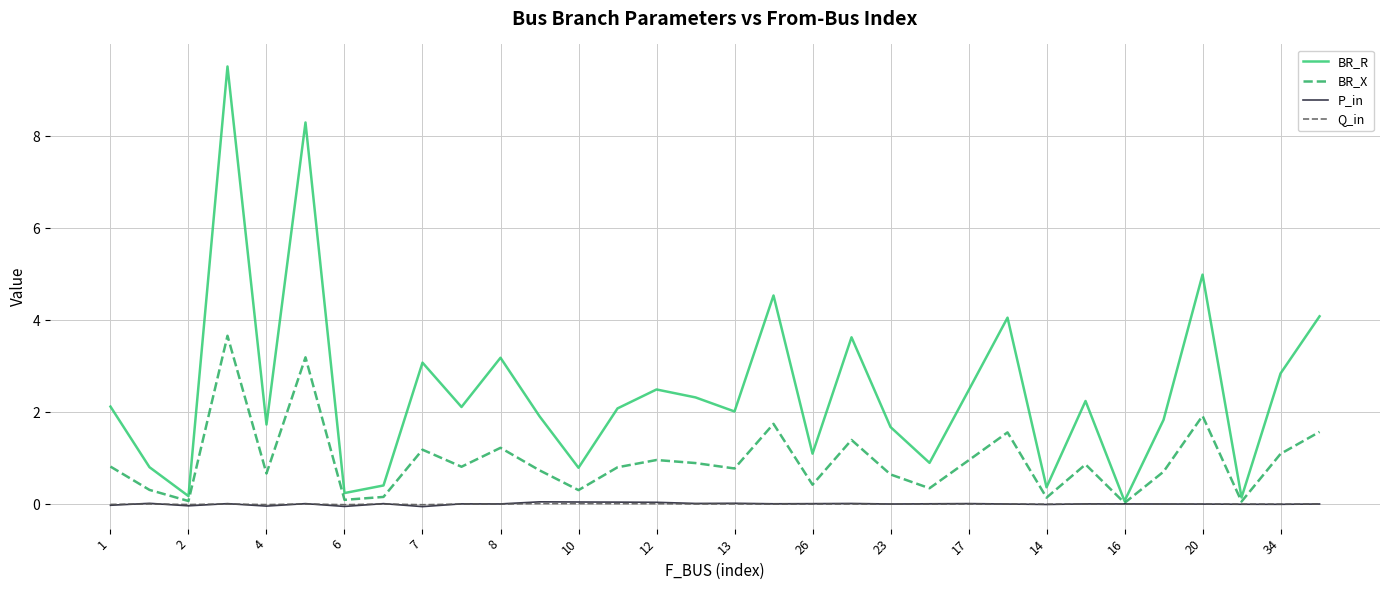

What is the maximum value for BR_R?

9.5